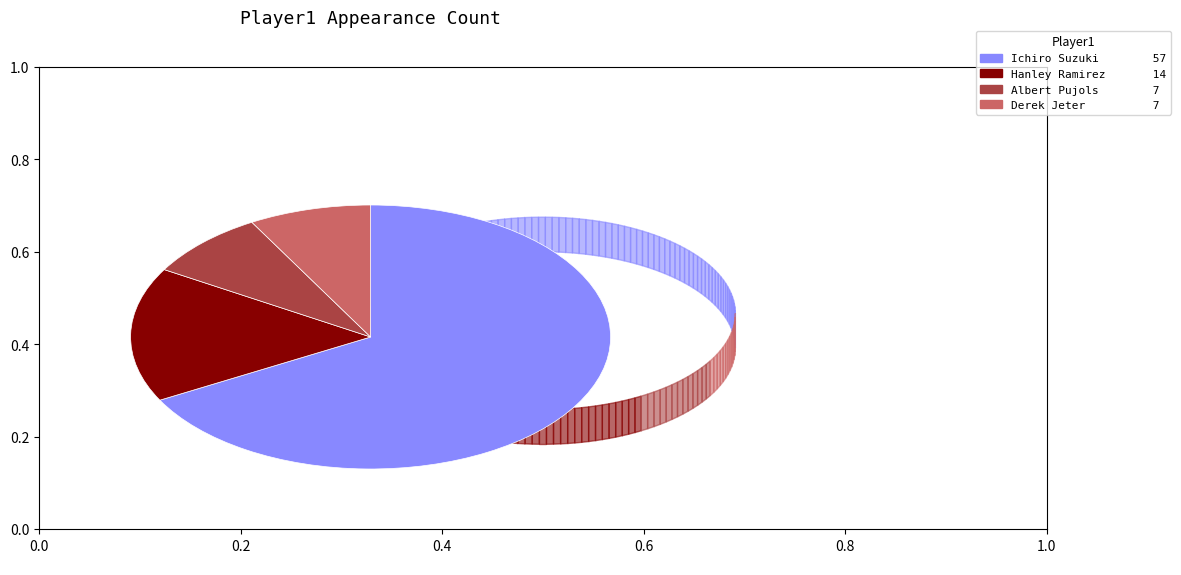

Approximately how many times larger is the value at Derek Jeter compared to Albert Pujols?

1.0